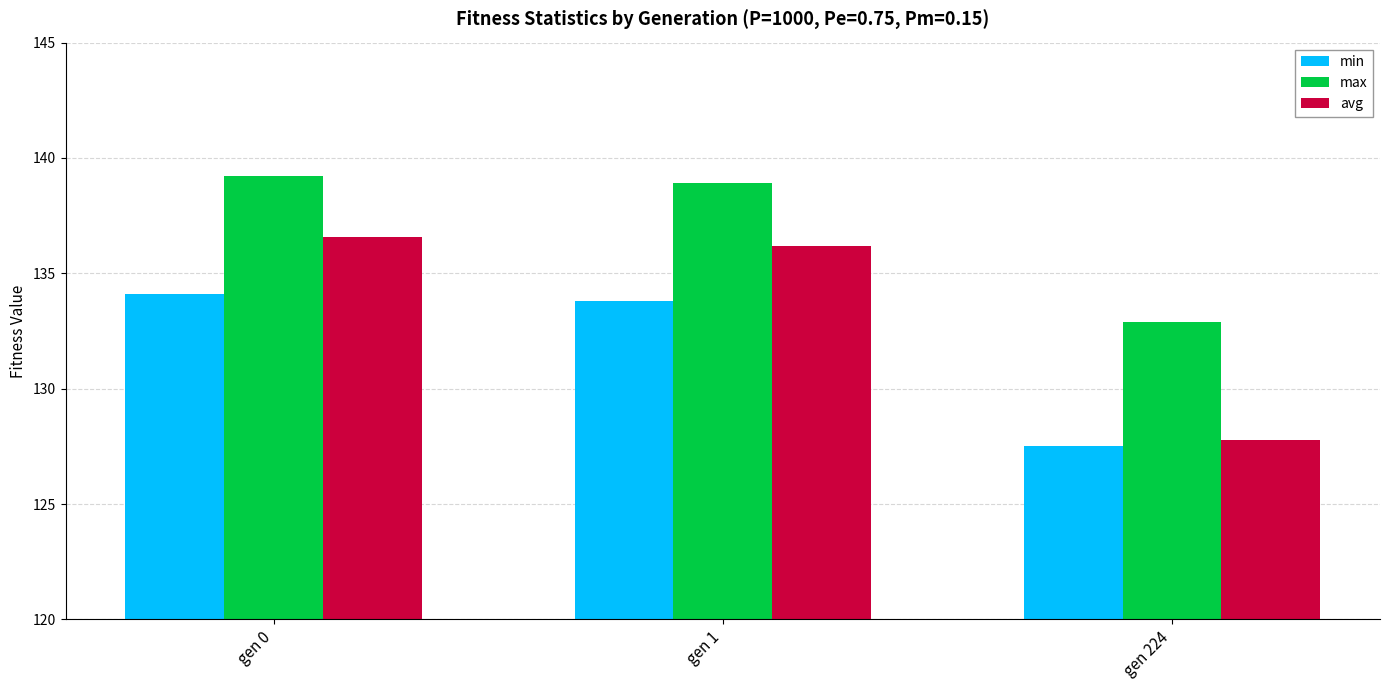

Which series has the largest range (max minus min)?

avg